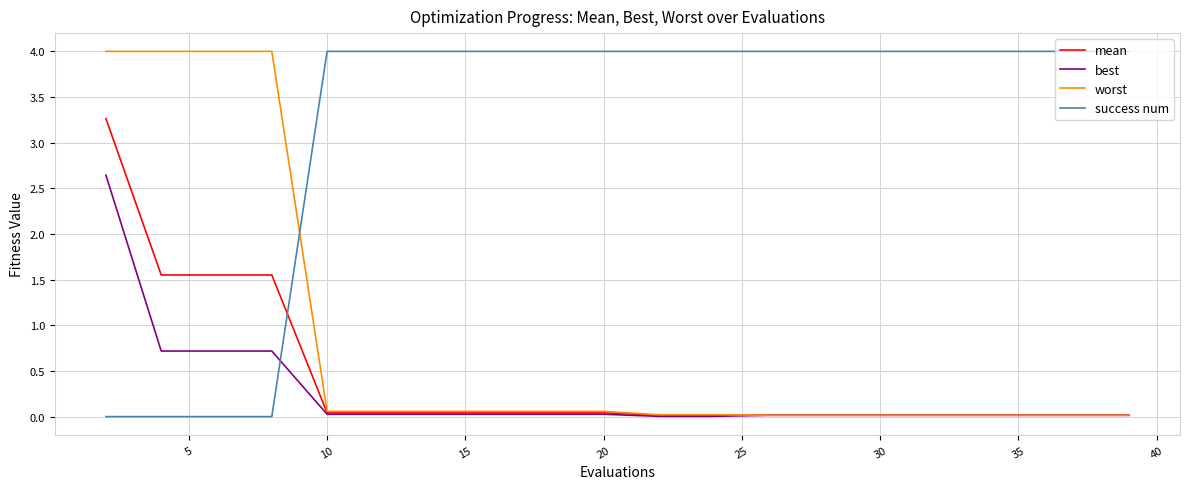

How many intersections are there between success num and worst?

1